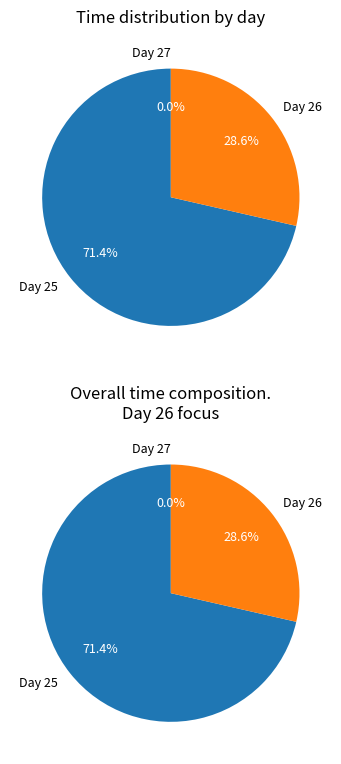

Does 27 represent more than half of the total?

No